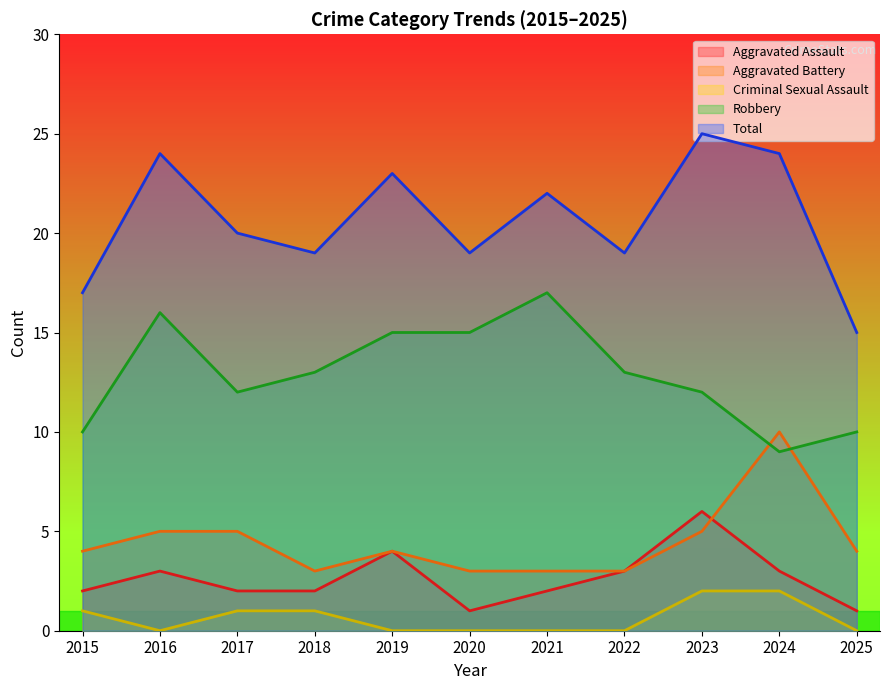

What is the highest value of the Robbery series?

17